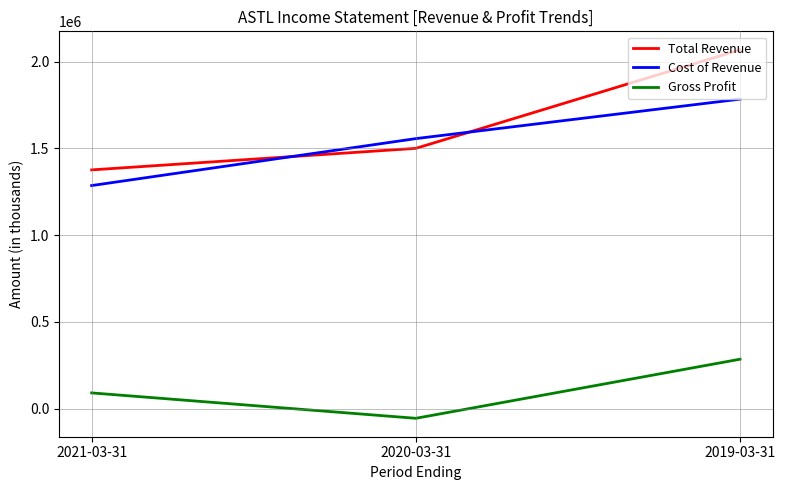

What is the highest value of the Total Revenue series?

2068600